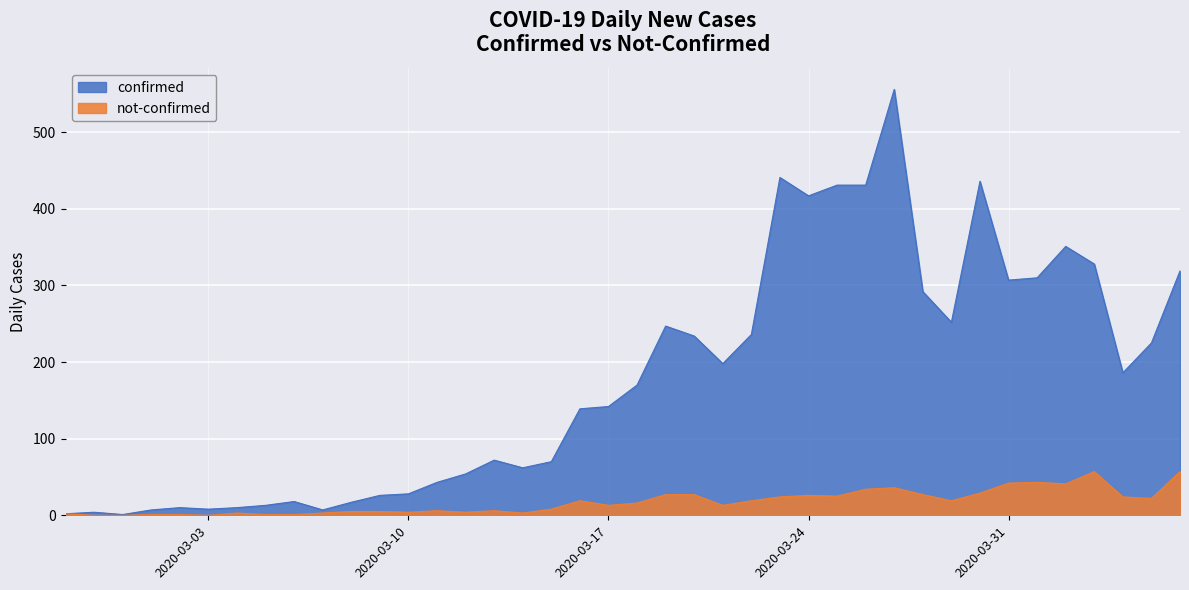

What is the average value of the not-confirmed series?

17